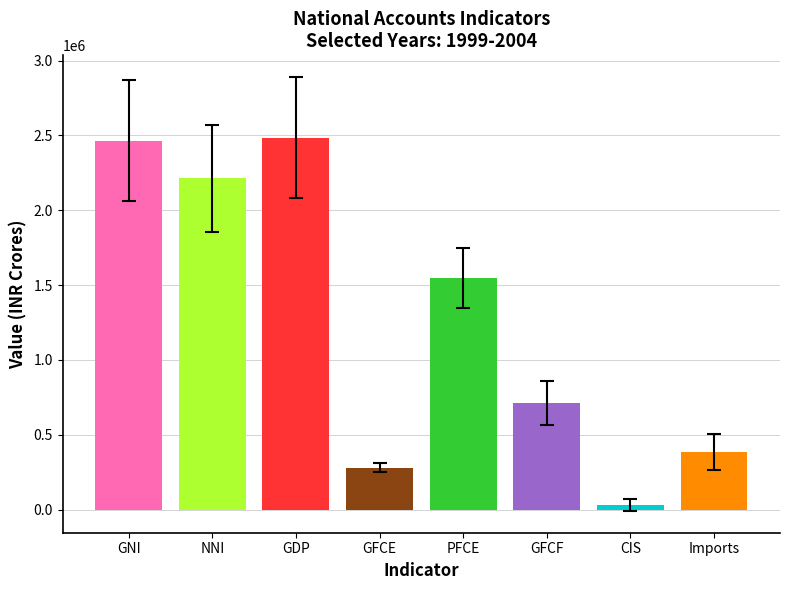

The chart shows a value of 2466143.5 at GNI. True or false?

True